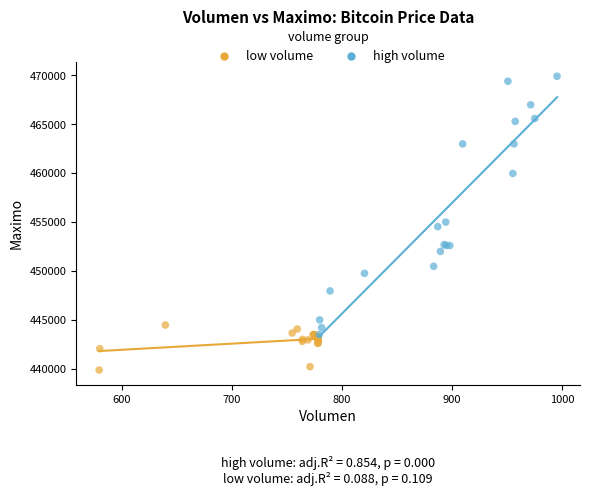

What are all the series names shown in the legend?

low volume, high volume